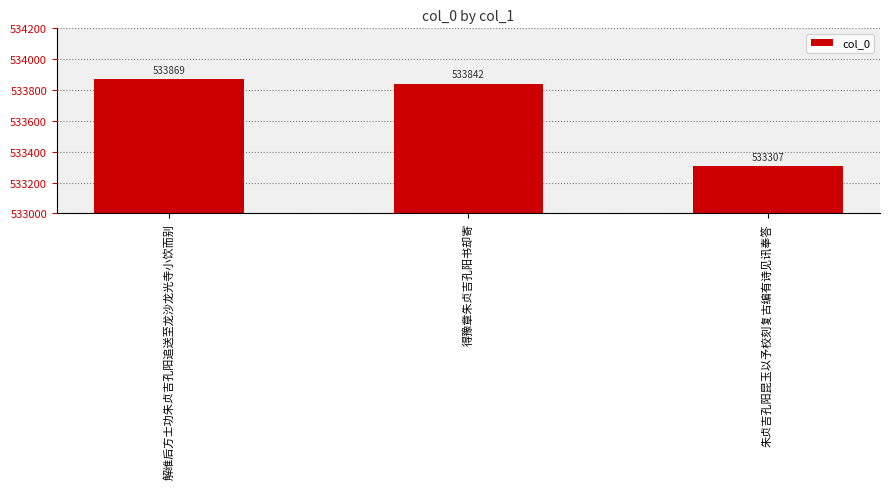

Reading right to left, transcribe all the data shown in this chart.

533307	533842	533869